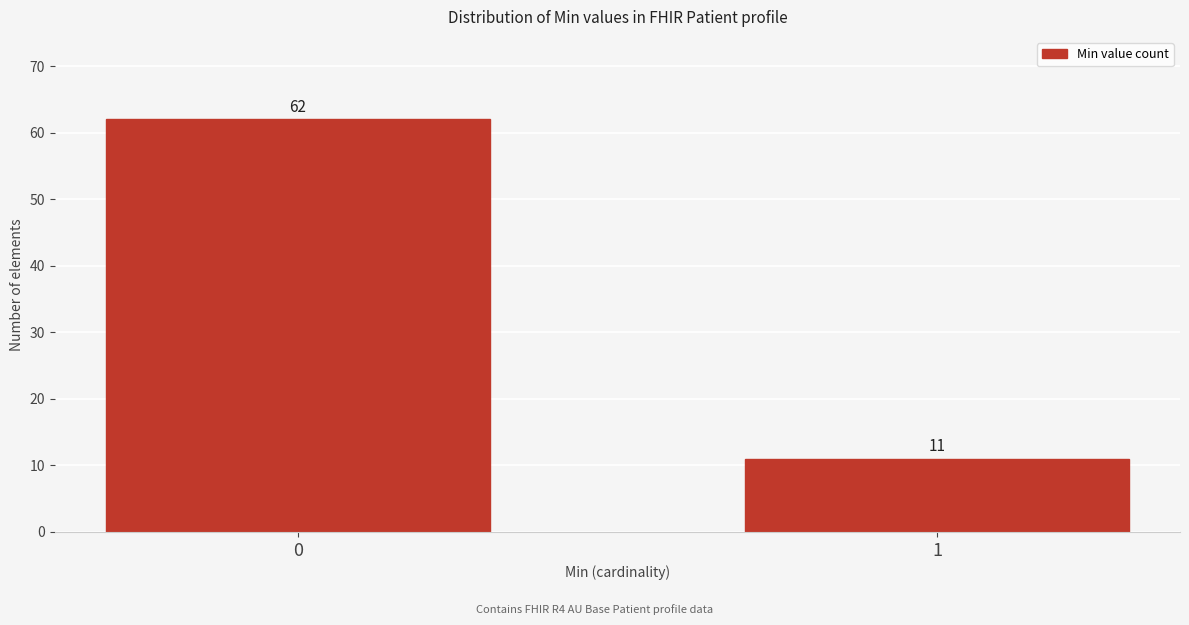

Reading right to left, list all the values displayed in this chart.

11	62